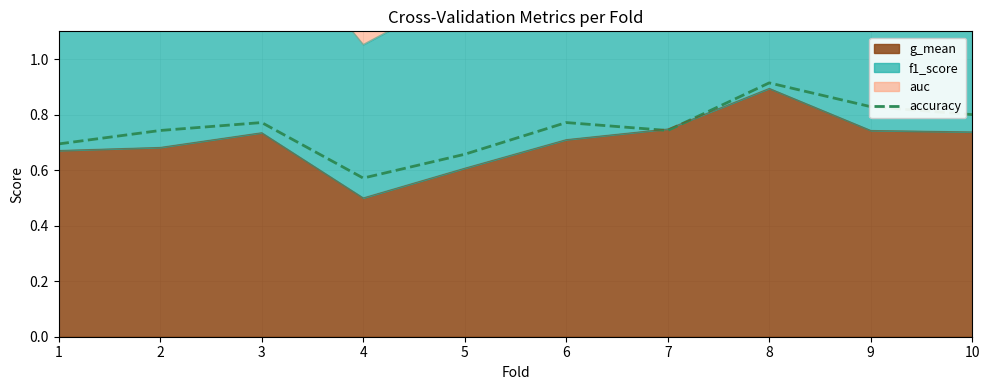

What is the value of the 8th point from the left?

0.9